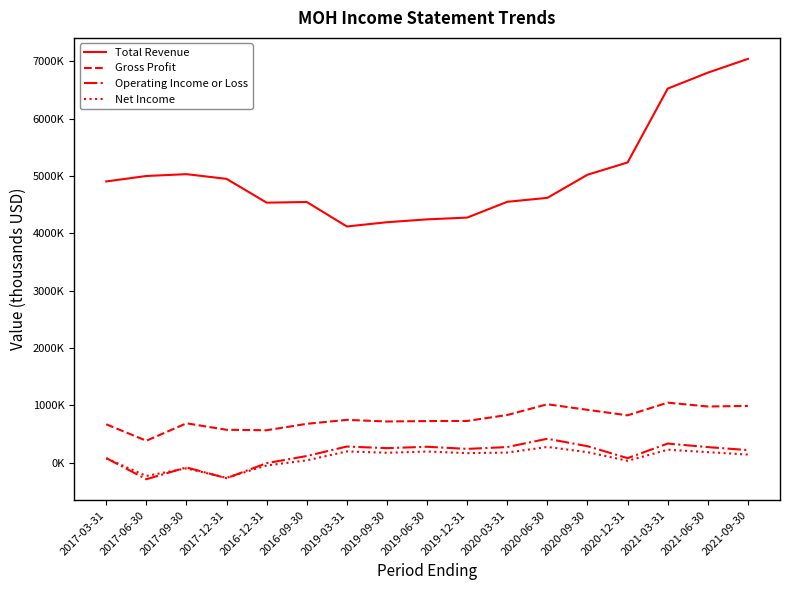

The value of Total Revenue at 2019-03-31 is 1905311. True or false?

False